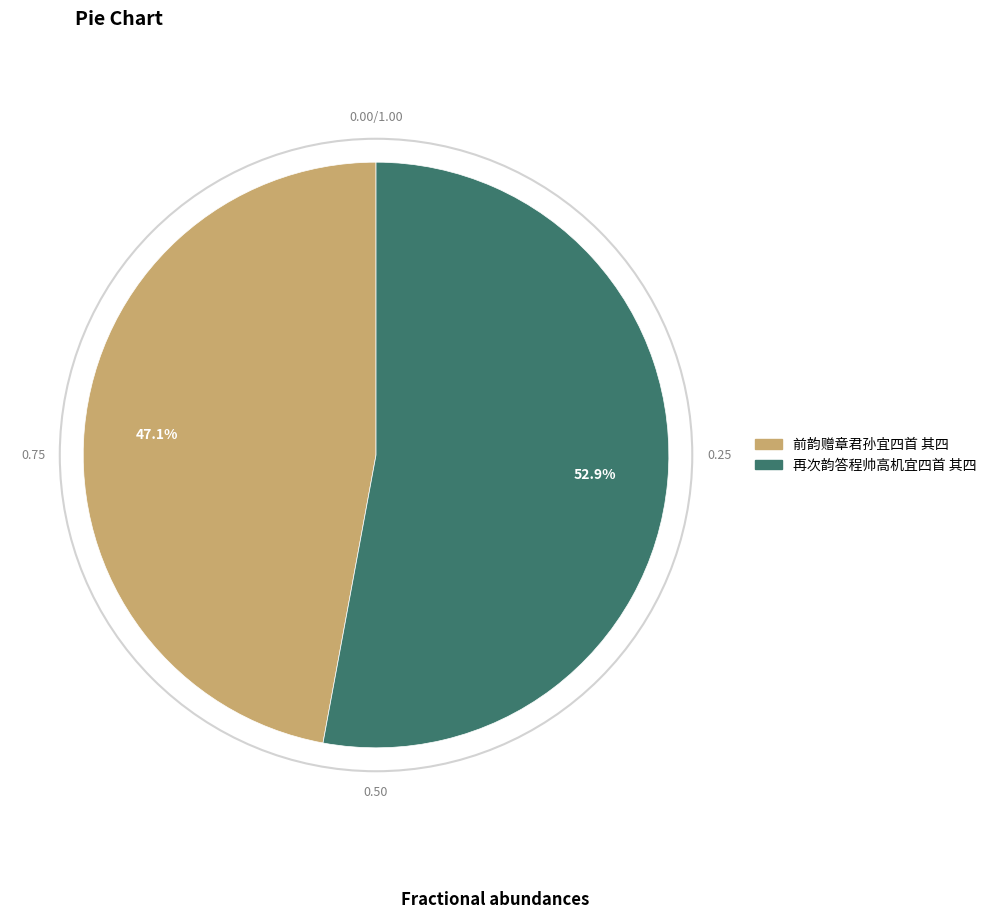

The 前韵赠章君孙宜四首 其四 slice represents 47% of the pie. True or false?

True